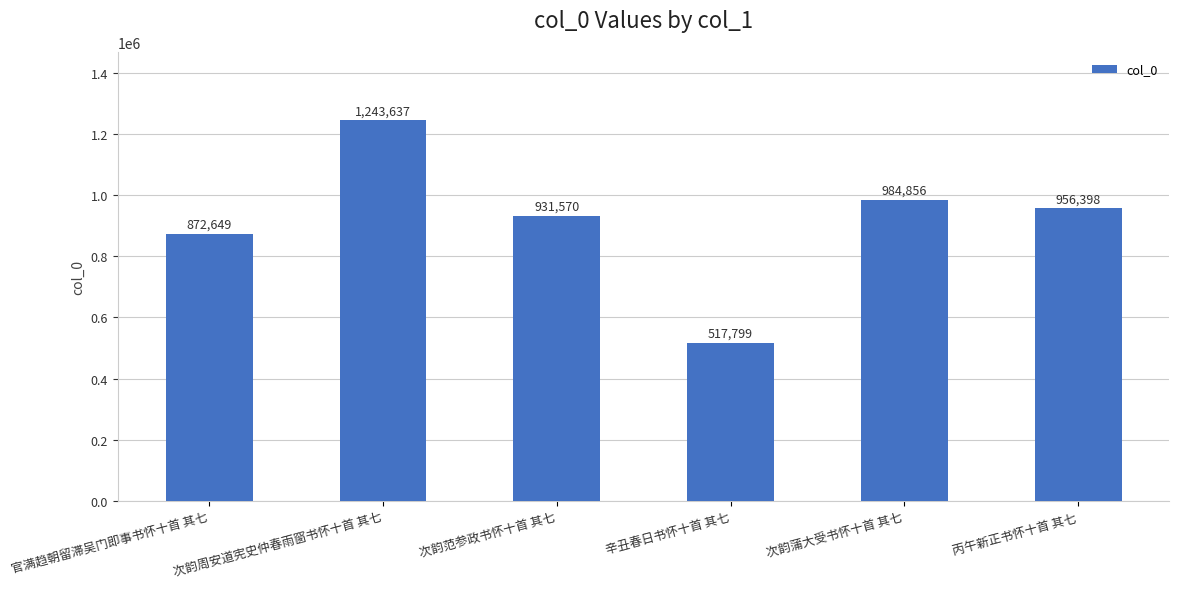

Rank the categories by value from lowest to highest.

辛丑春日书怀十首 其七, 官满趋朝留滞吴门即事书怀十首 其七, 次韵范参政书怀十首 其七, 丙午新正书怀十首 其七, 次韵蒲大受书怀十首 其七, 次韵周安道宪史仲春雨窗书怀十首 其七